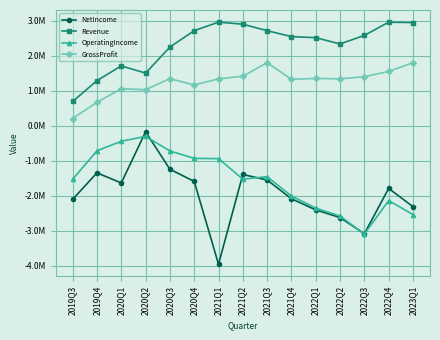

What is the maximum value shown in the chart?

3.0